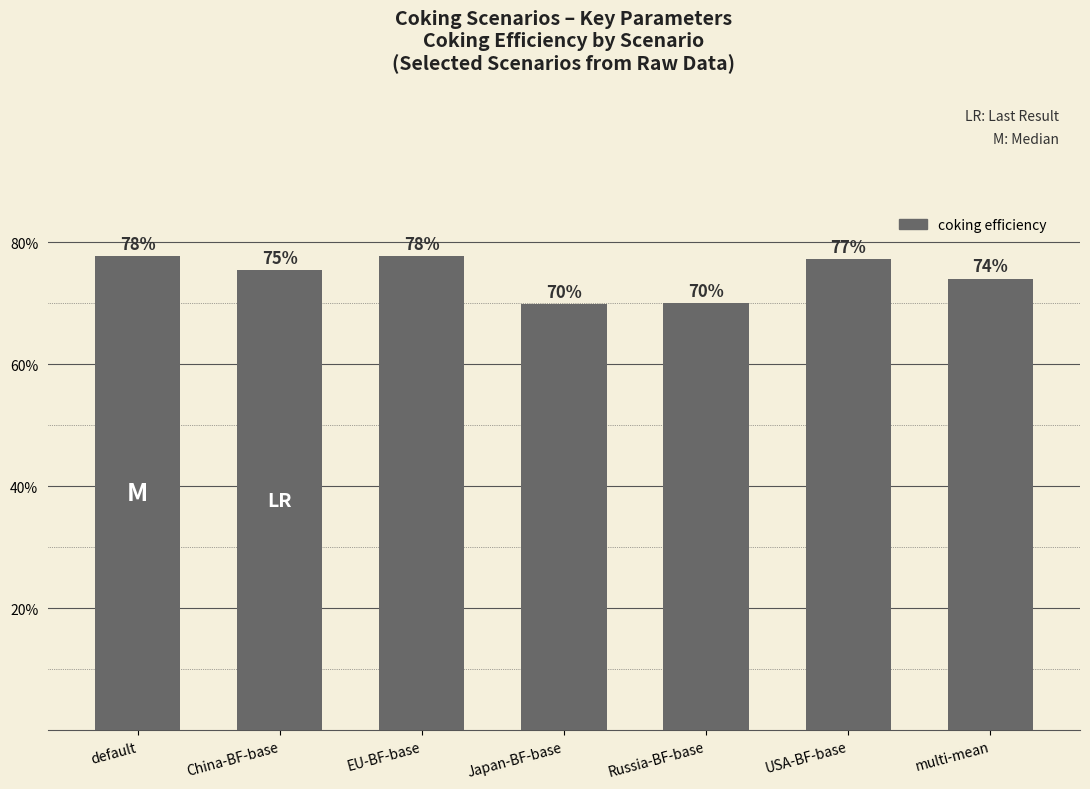

True or false: the data shows 0.3 at USA-BF-base.

False